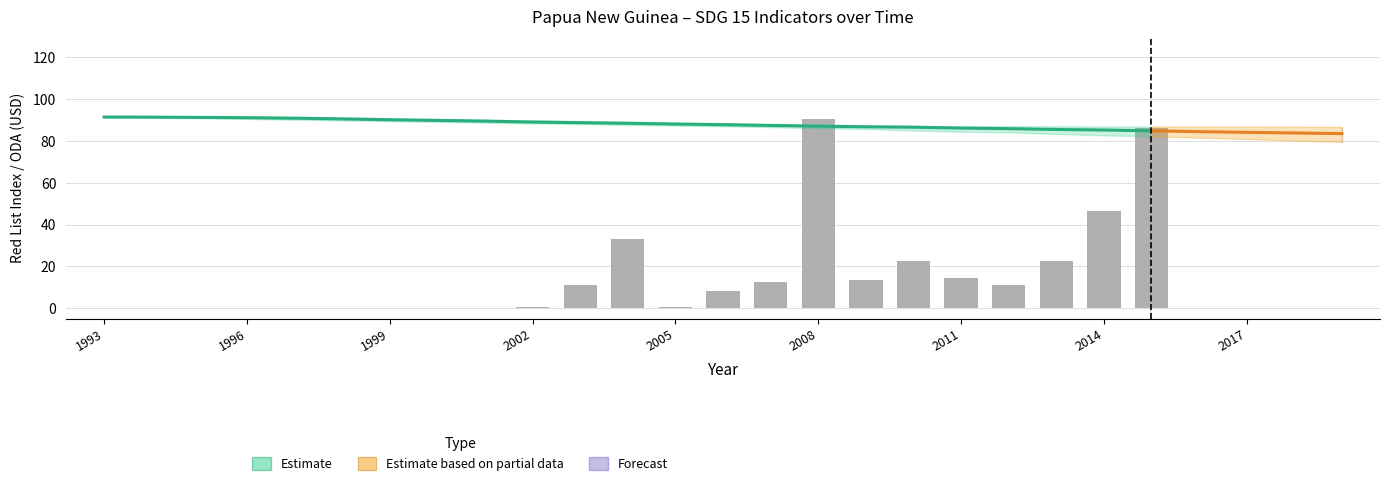

At which category is the sum across all series the highest?

2008